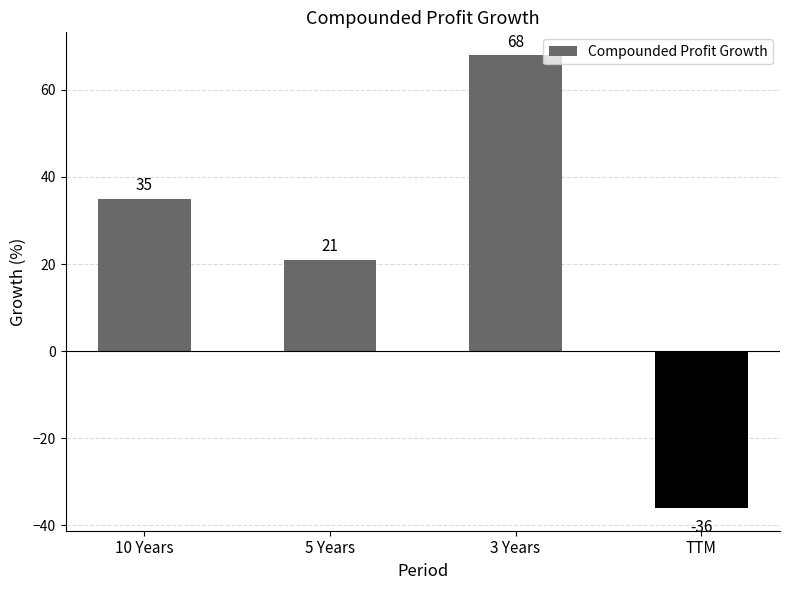

What is the change in value from 10 Years to TTM?

-71